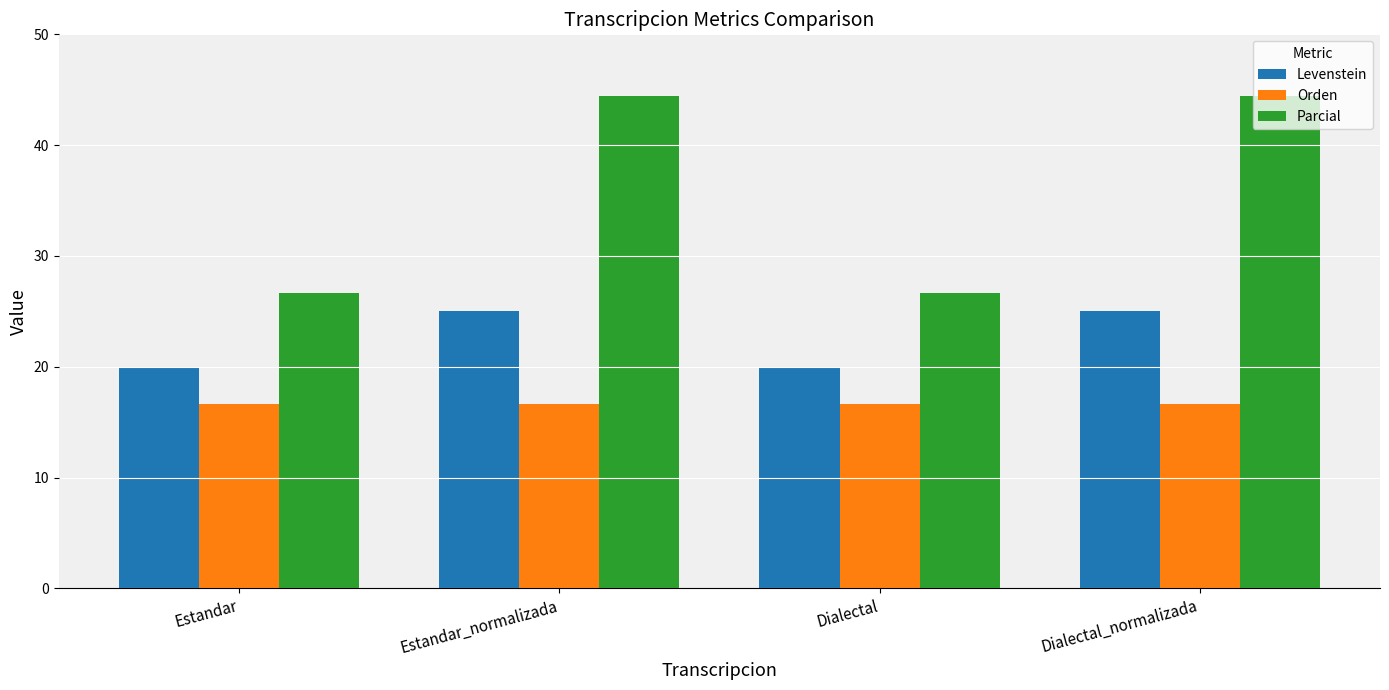

The Parcial series shows 44.4 at Dialectal_normalizada. True or false?

True